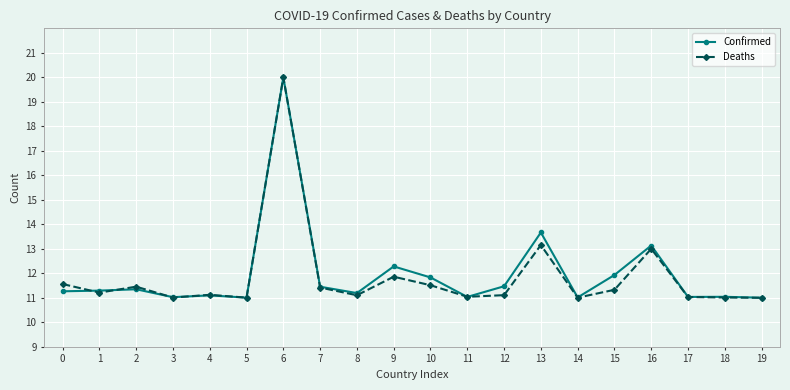

What are all the series names shown in the legend?

Confirmed, Deaths